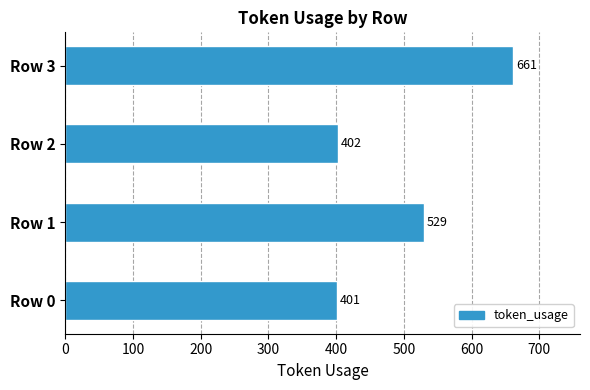

What is the ratio of the value at Row 3 to the value at Row 0?

1.6